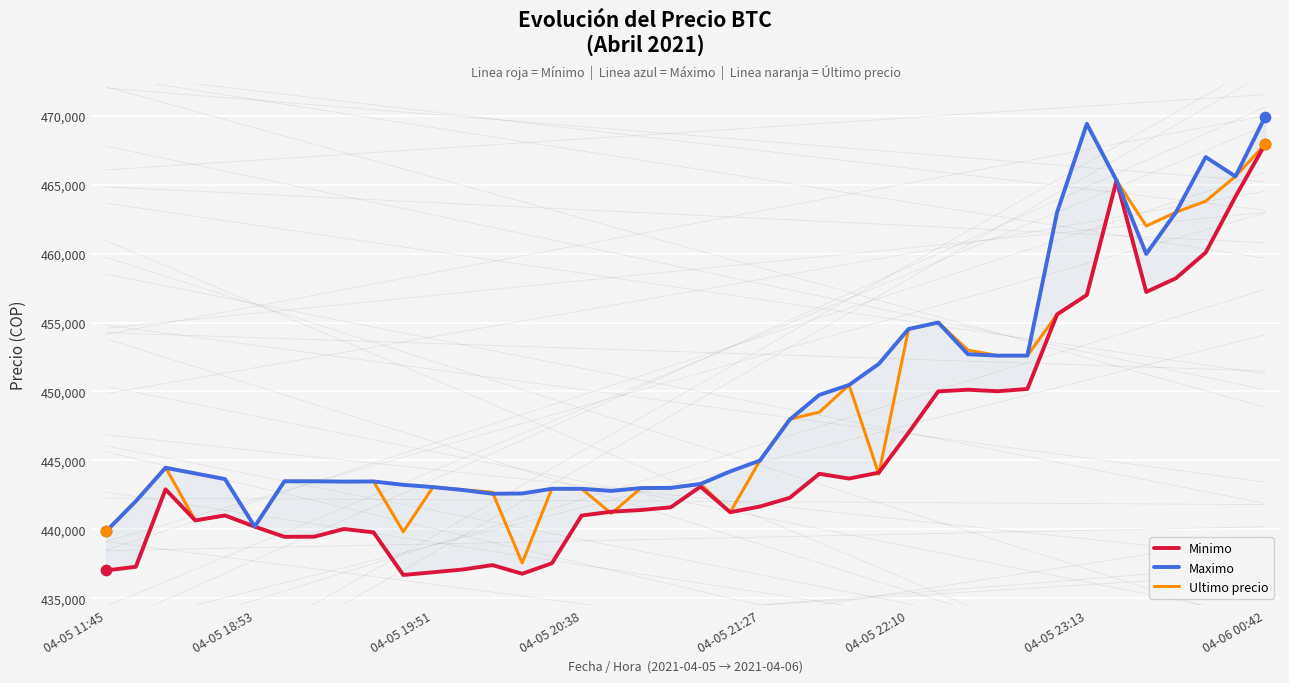

Which series has the widest spread of Y values?

Minimo